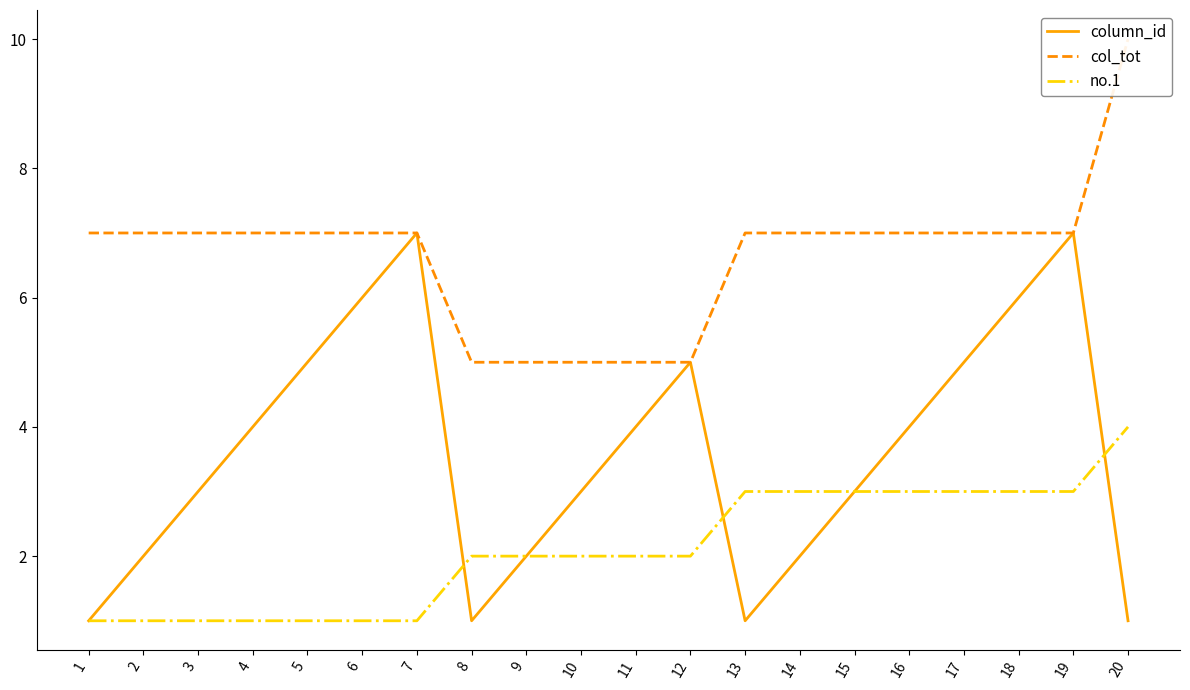

How many data points in col_tot are above 7?

1